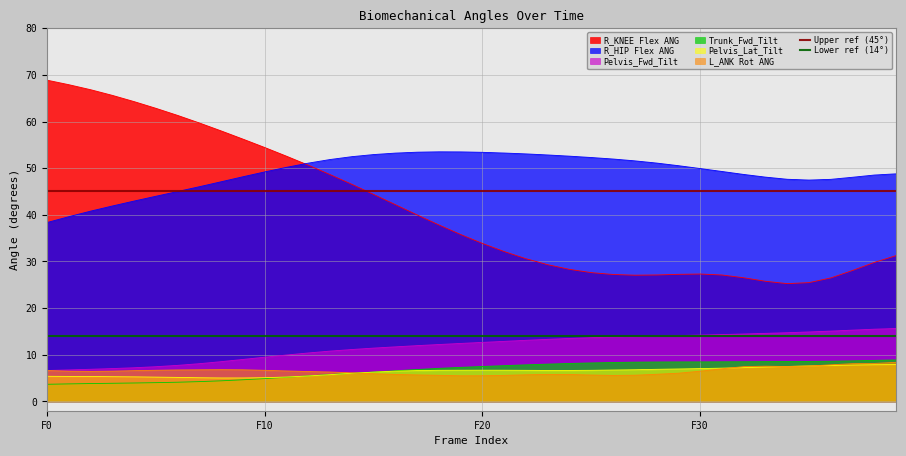

The Upper ref (45°) series shows 45 at F0. True or false?

True